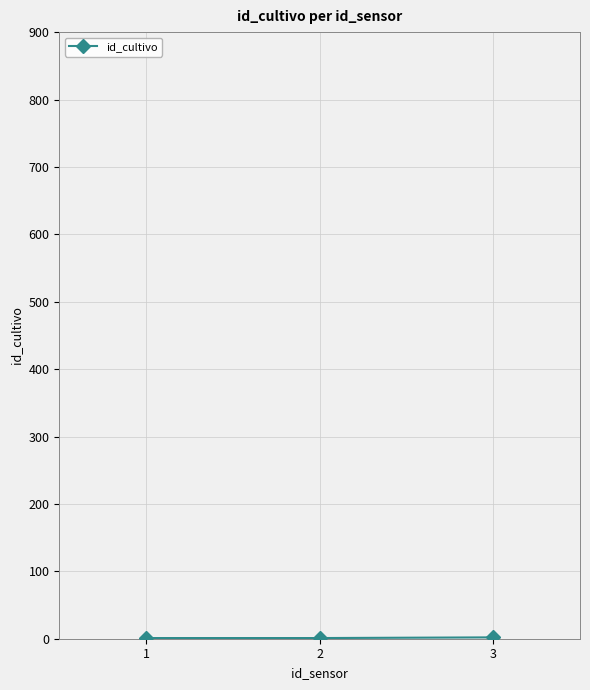

What is the sum of all values?

4